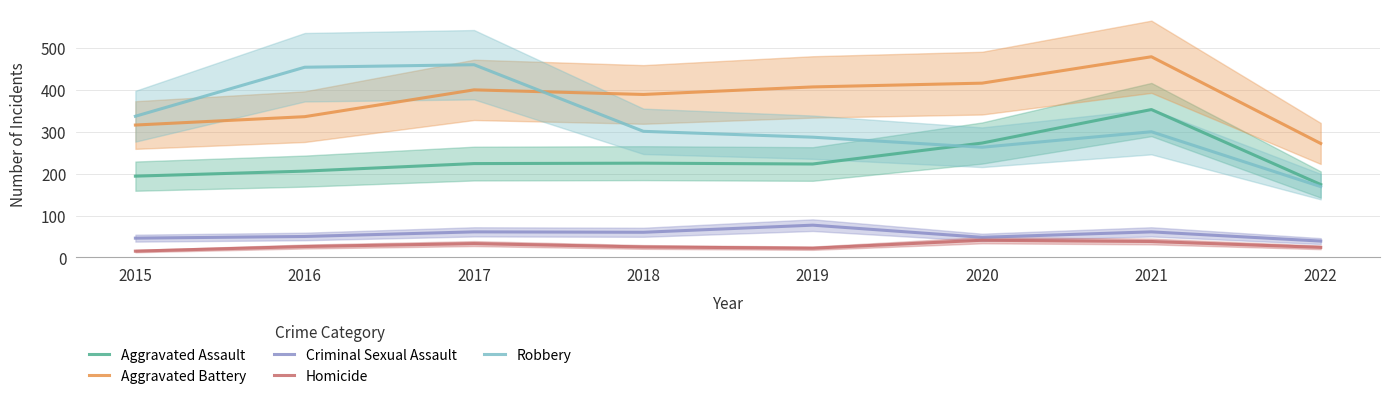

What is the maximum value shown in the chart?

479